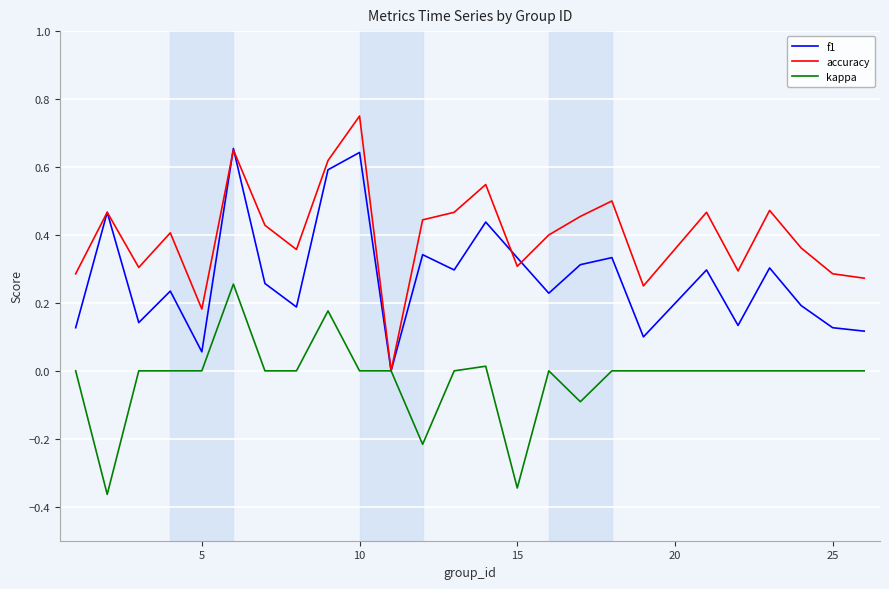

Is this an area chart (filled region under the line)?

No